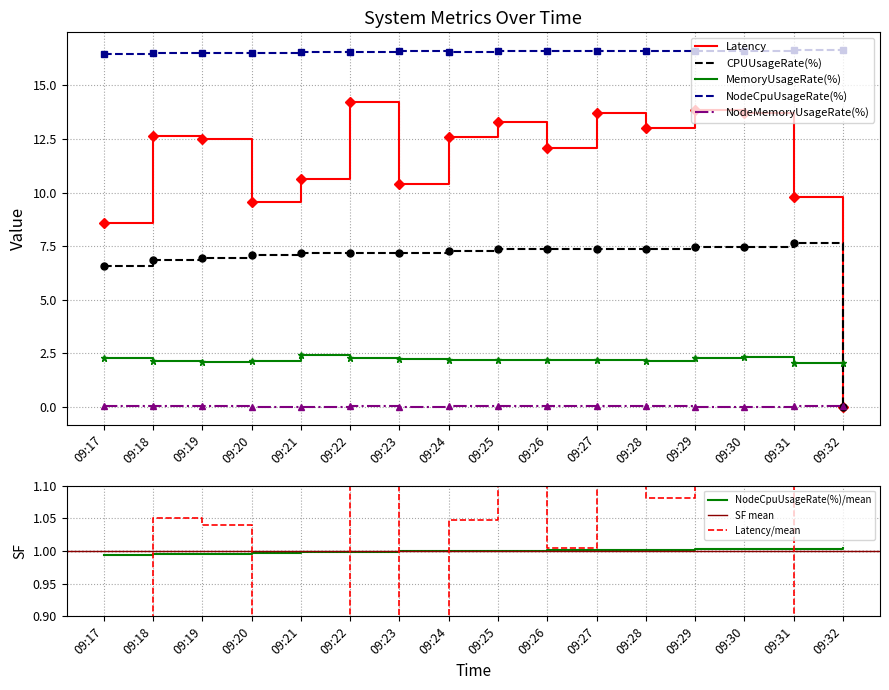

True or false: Latency and NodeCpuUsageRate(%) intersect in this chart.

False